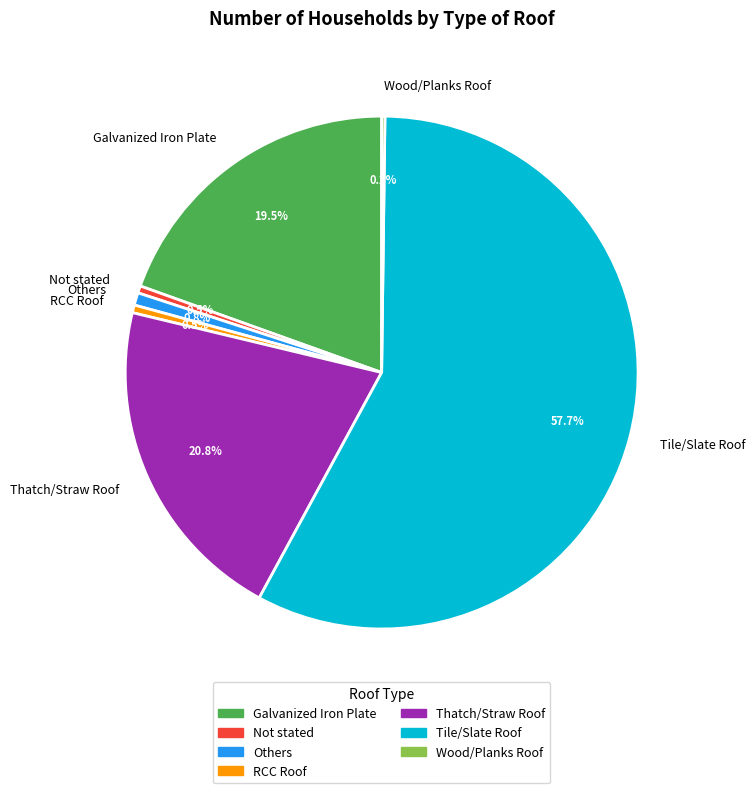

To the nearest percent, what is the difference between the largest and smallest slice percentages?

58%